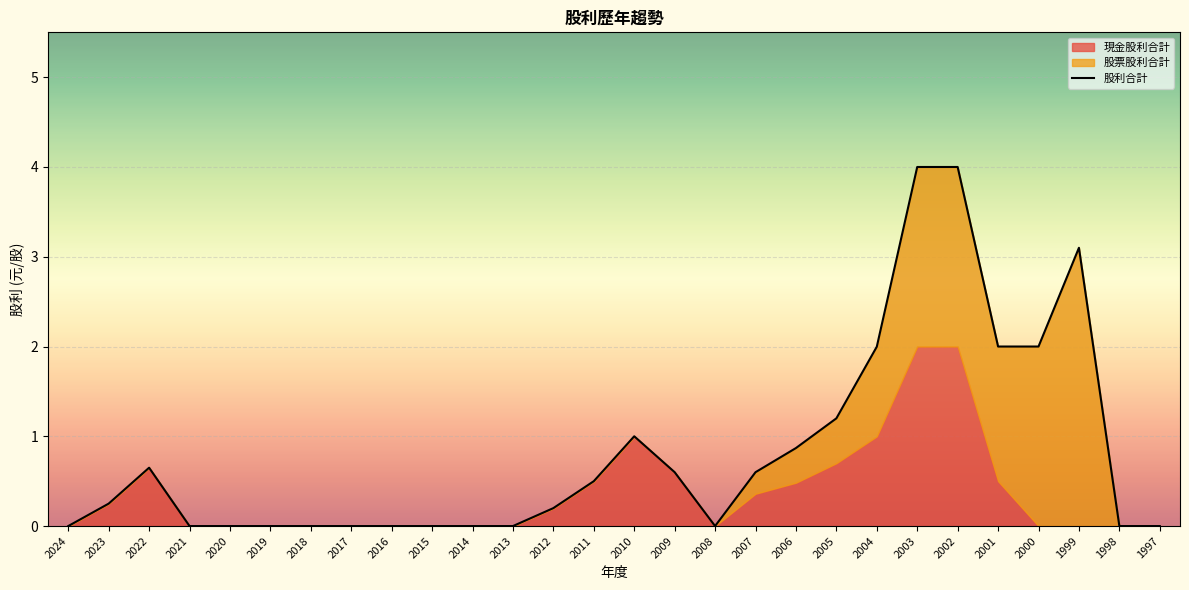

How many values are above zero?

15